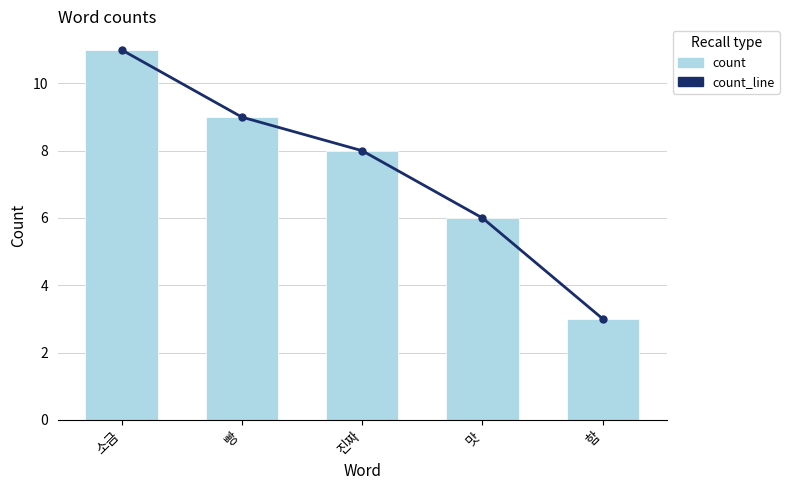

Is the value of count_line at 빵 greater than the value of count at 소금?

No